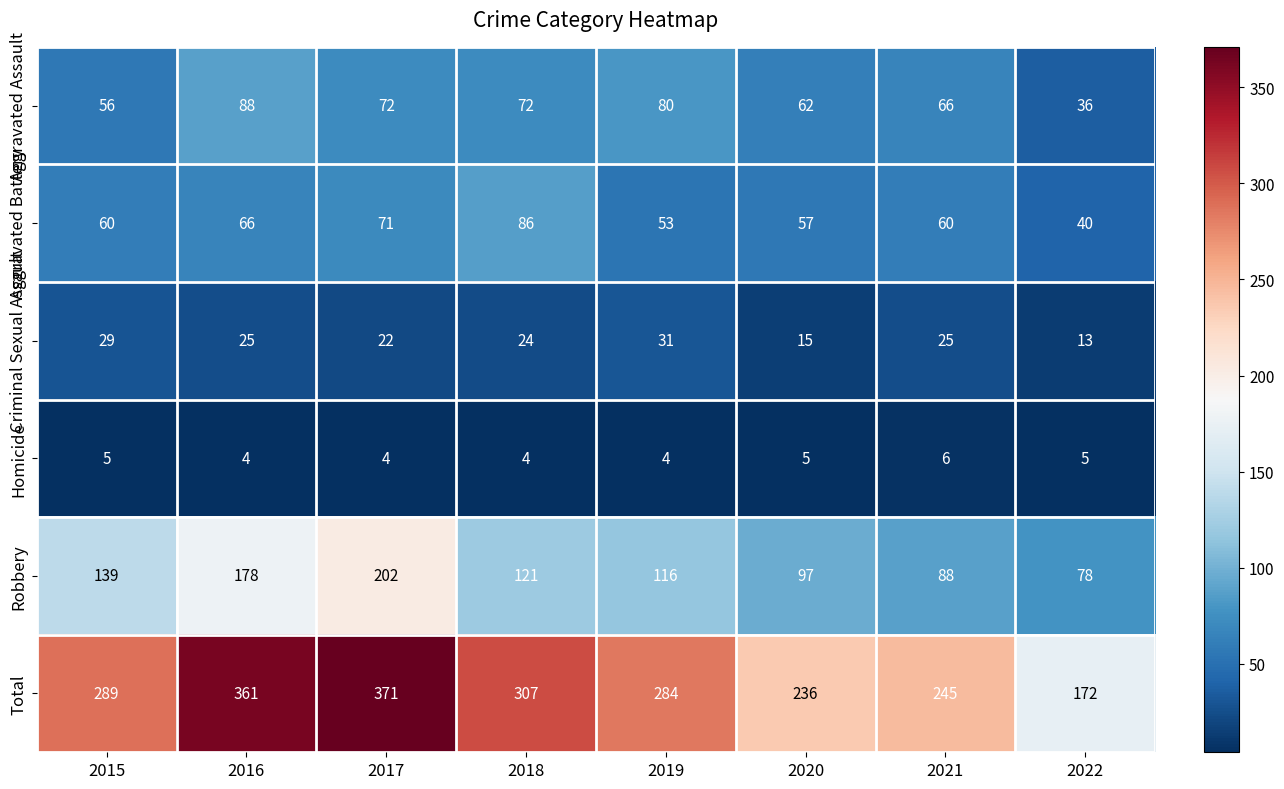

What value does the Robbery series have at 2018?

121